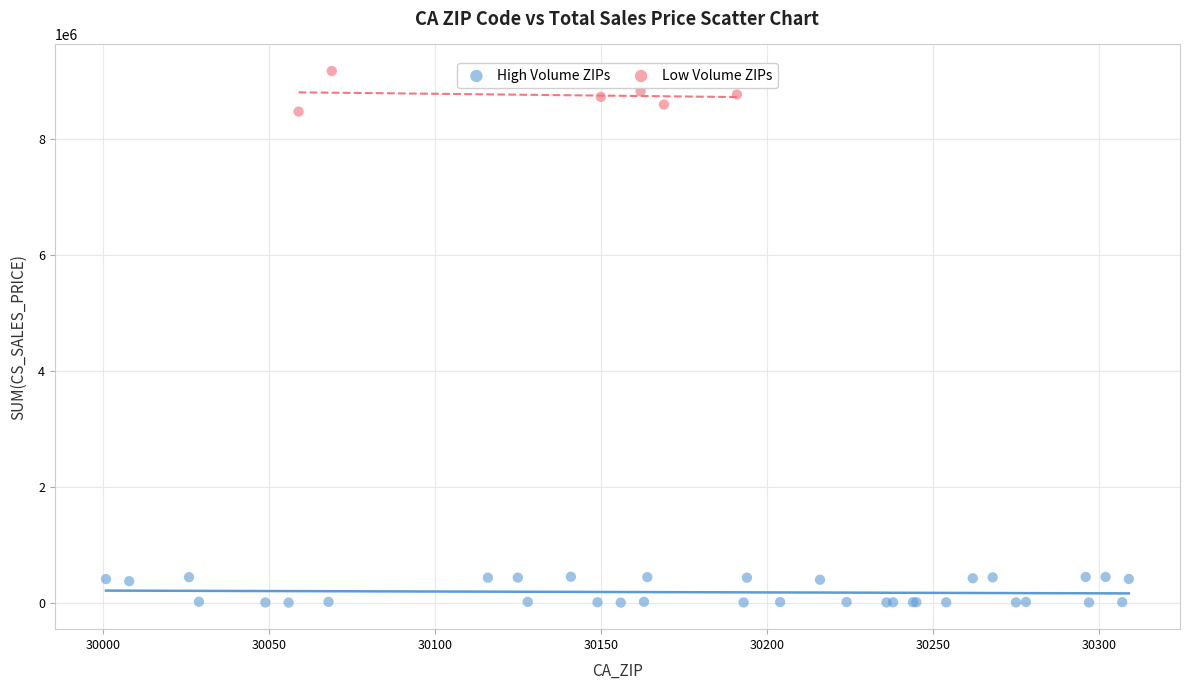

Which series contains the lowest Y value?

High Volume ZIPs